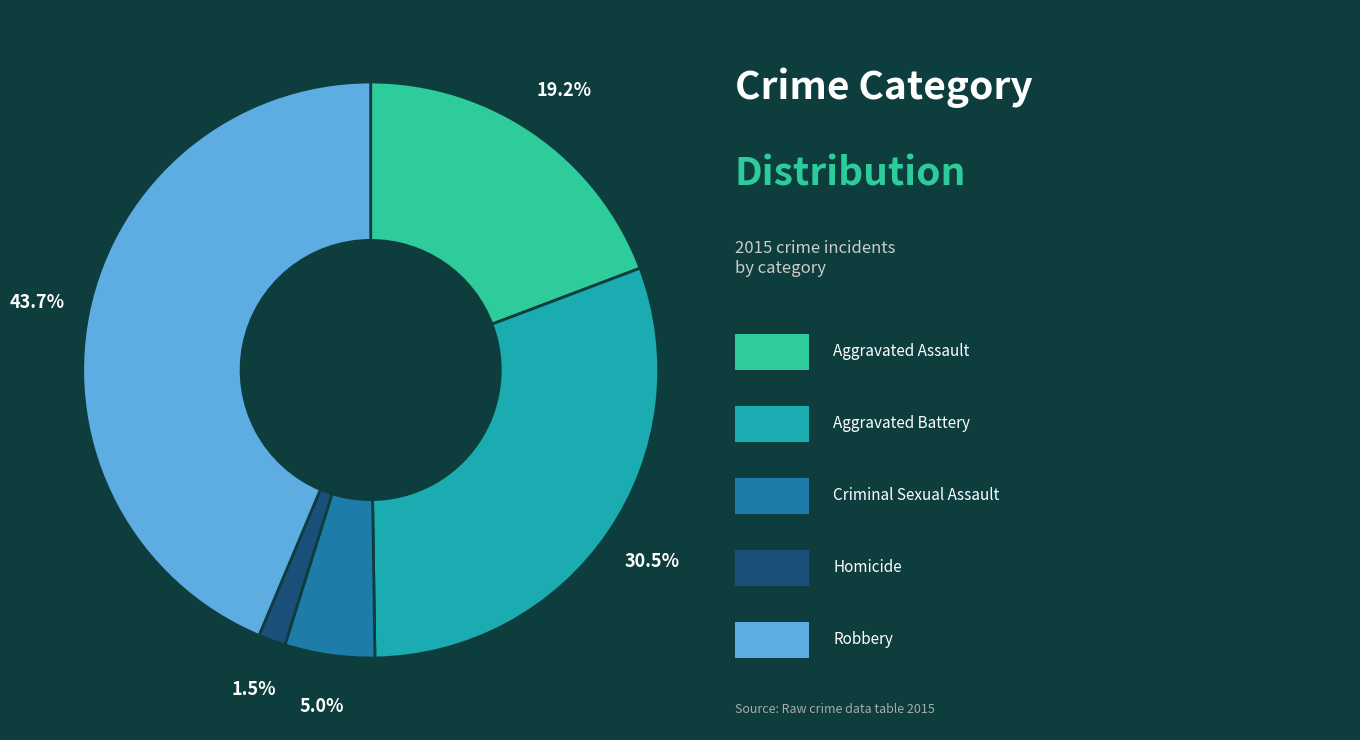

Does any single category account for the majority?

No